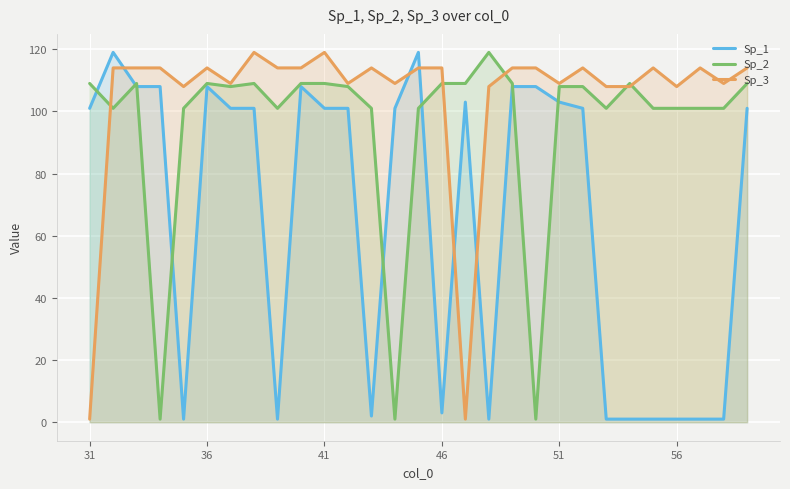

What is the highest value of the Sp_1 series?

119